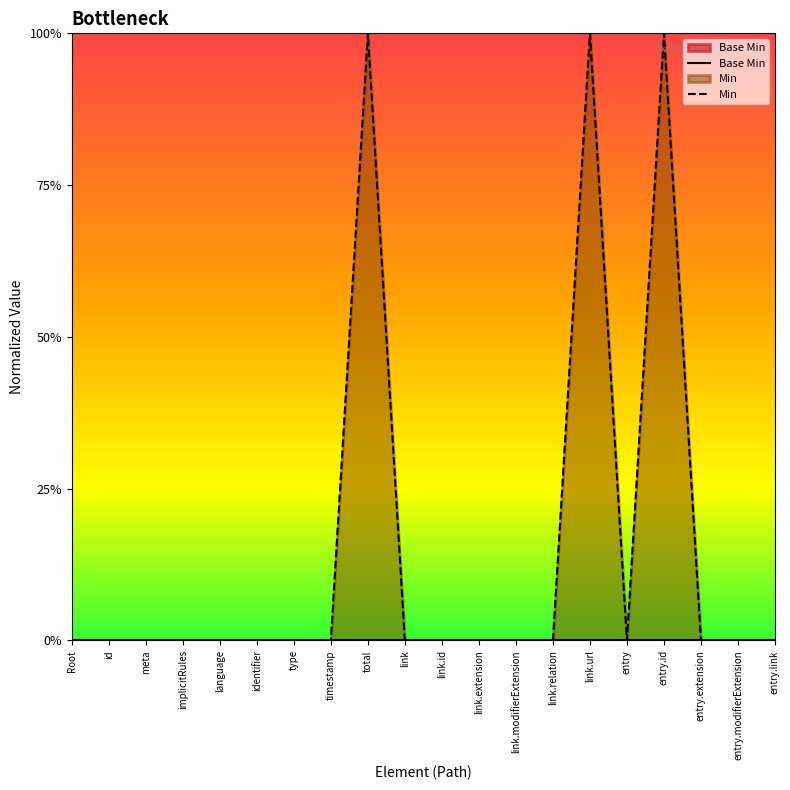

What are all the series names shown in the legend?

Base Min, Min